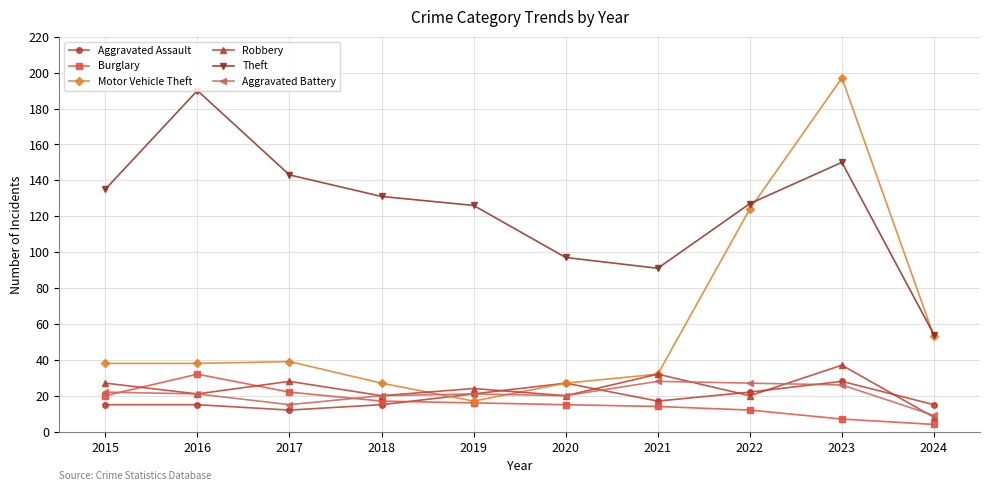

What value does the Aggravated Assault series have at 2015?

15